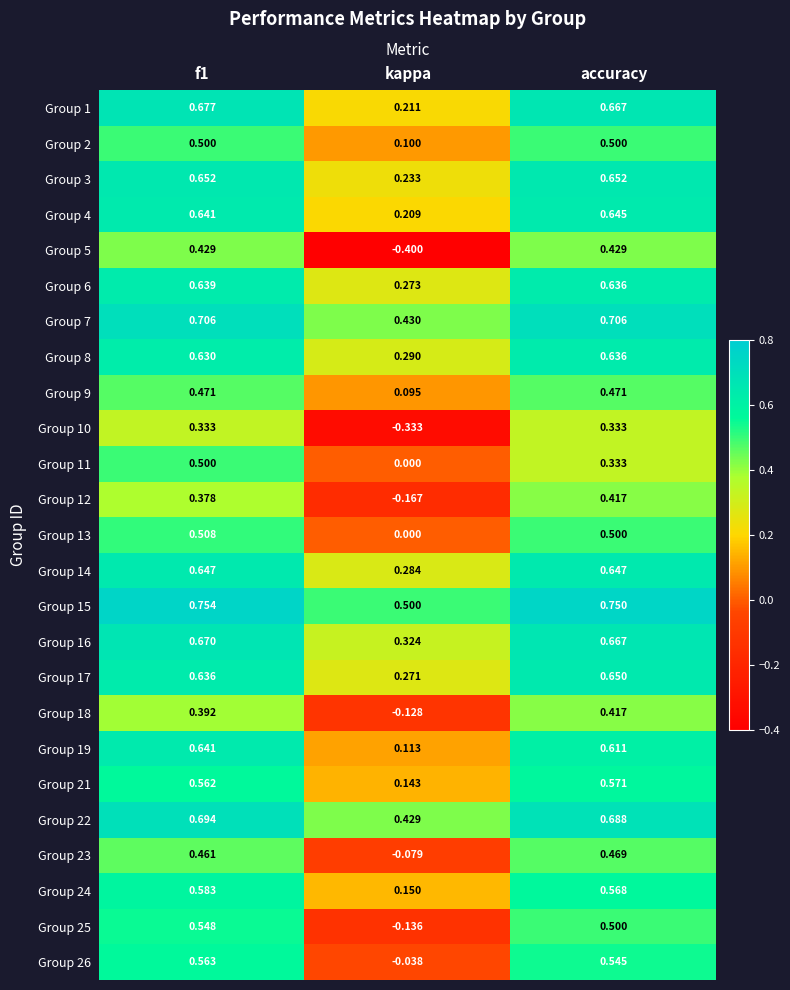

How many data points does each series have?

3